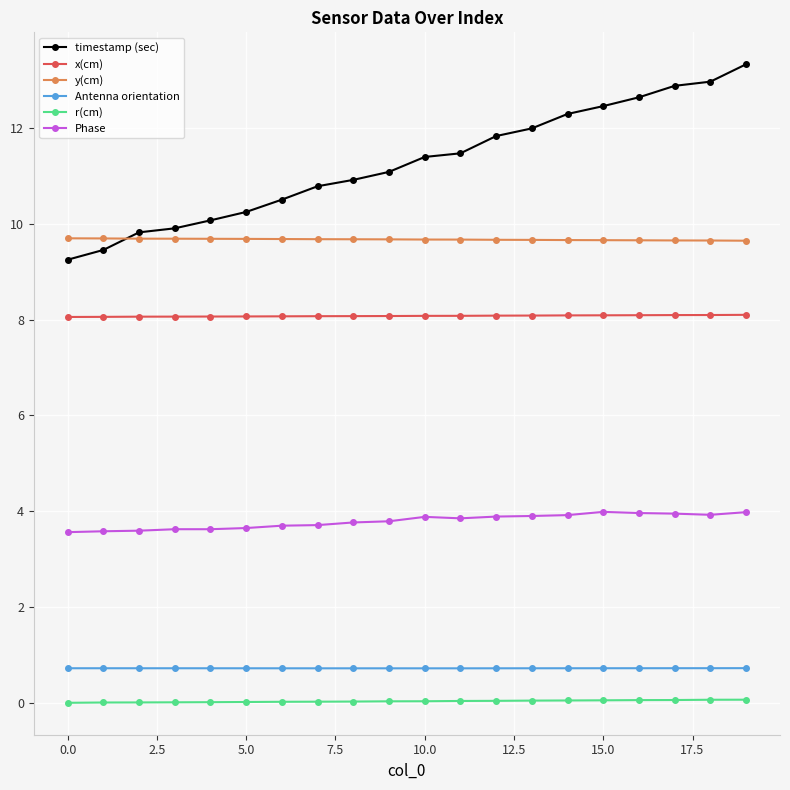

Which series has the widest spread of values?

timestamp (sec)